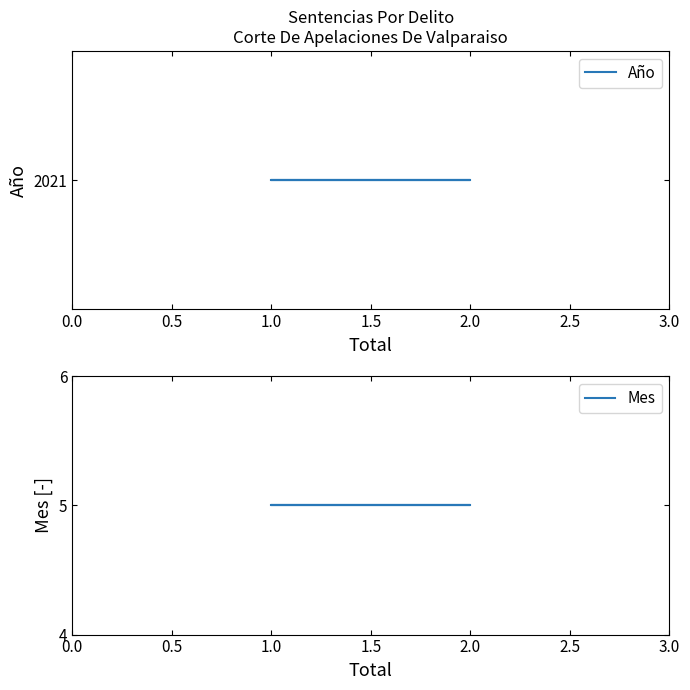

How many lines are shown in the chart?

2